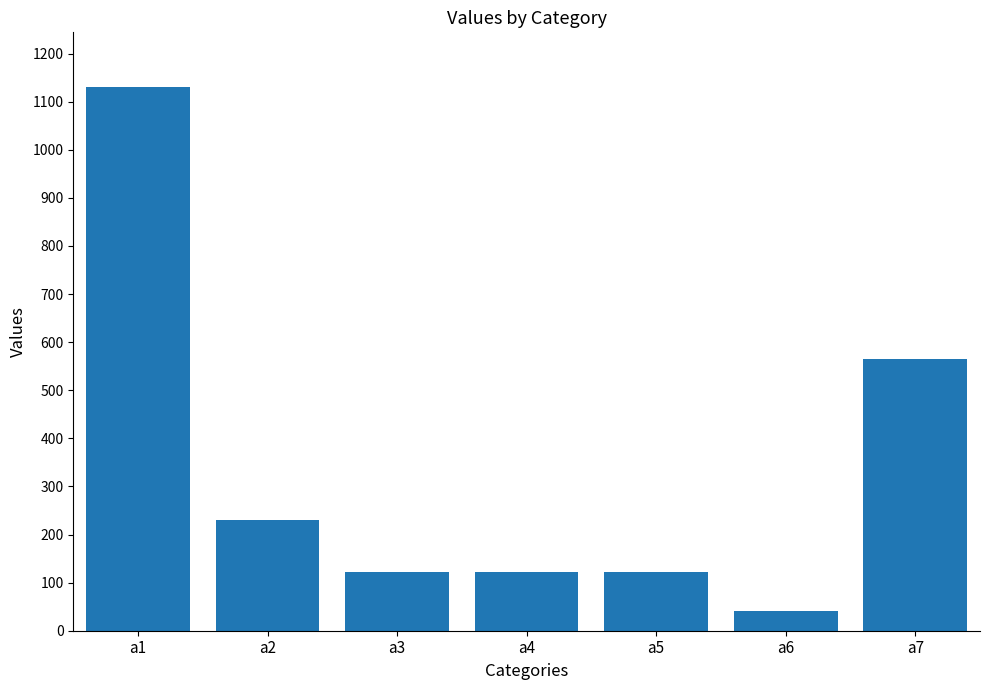

Between a3 and a6, which is larger?

a3